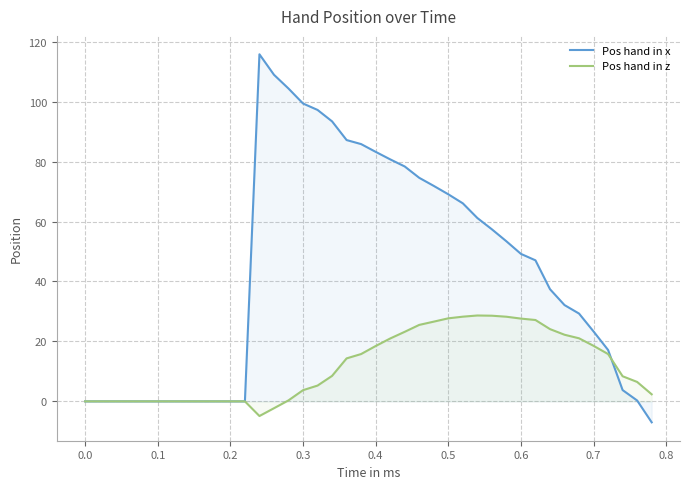

List the series in order of their overall mean, highest first.

Pos hand in x, Pos hand in z